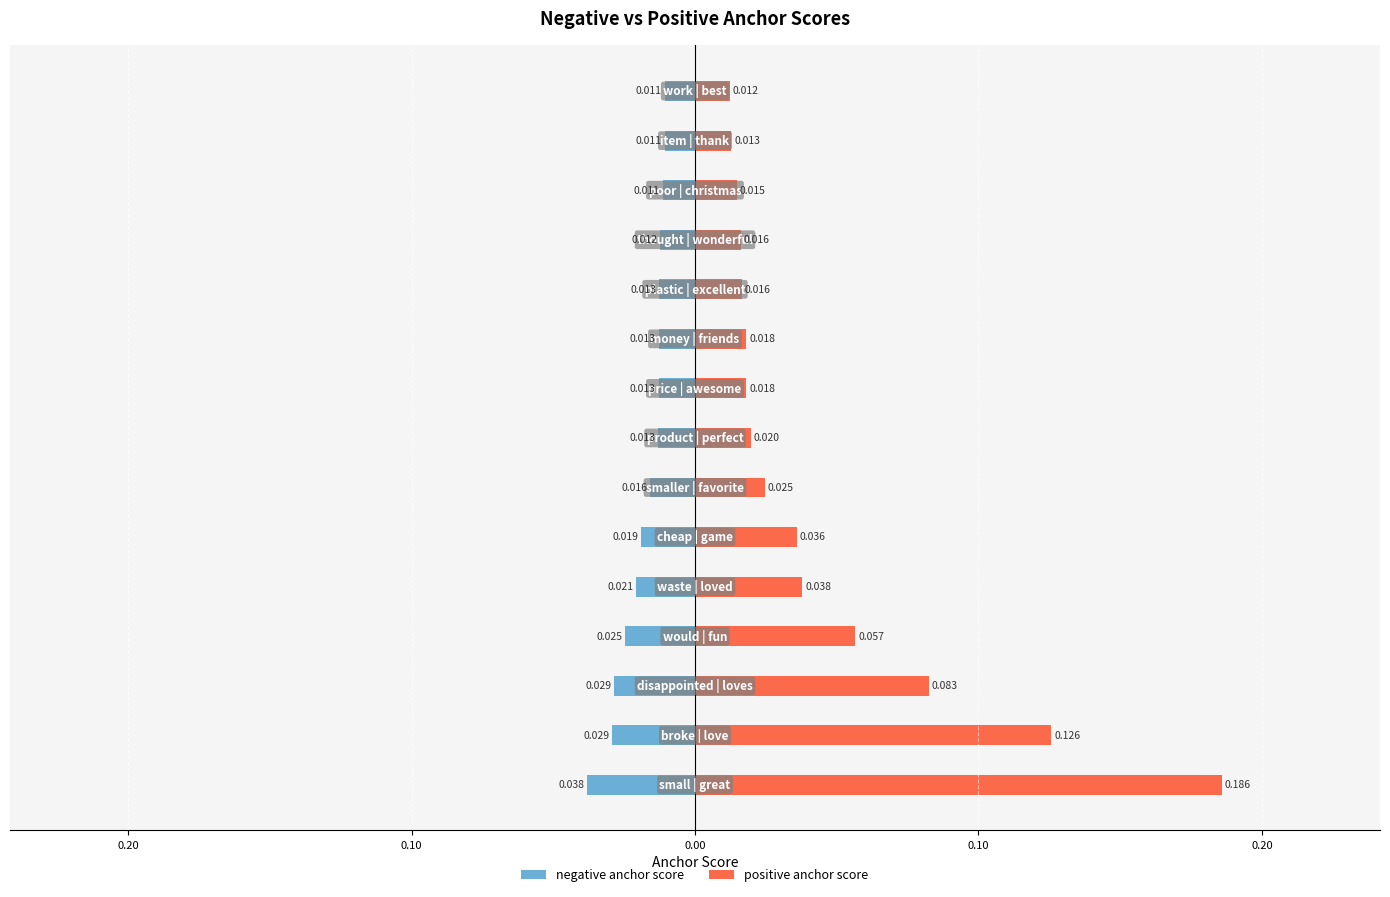

At how many categories does at least one series exceed 0?

15